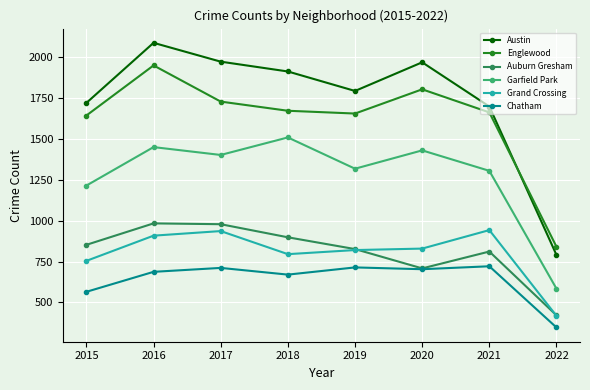

True or false: Auburn Gresham and Englewood cross at least once.

False